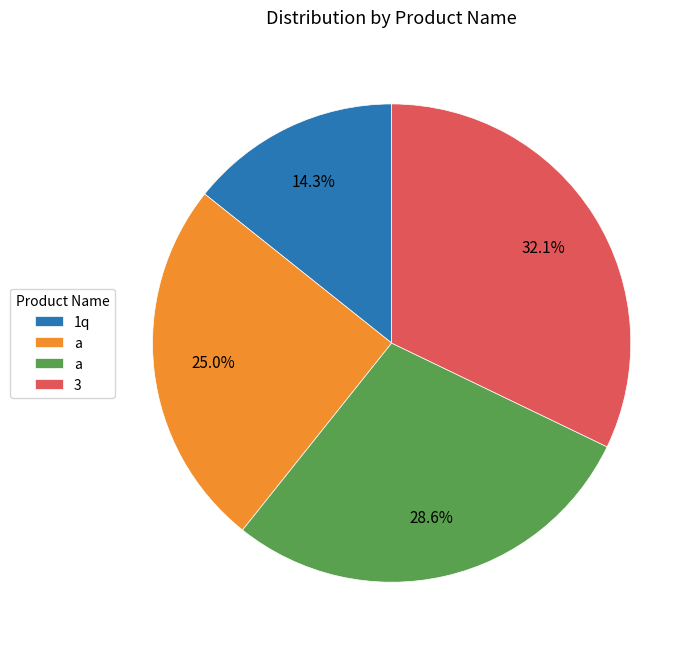

Is there a majority slice in this chart?

No